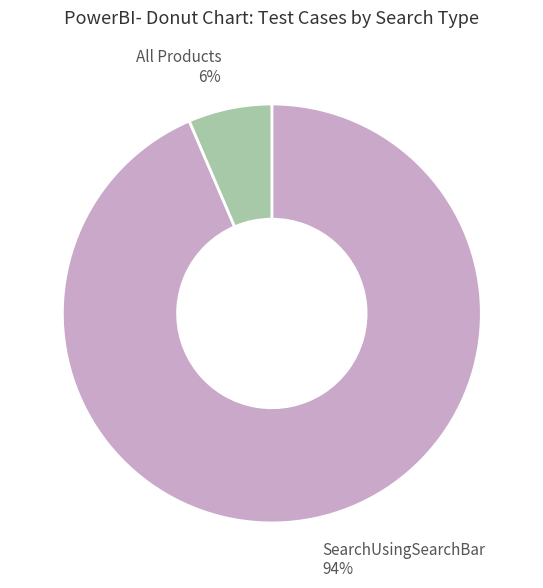

Do SearchUsingSearchBar and All Products together represent more than half of the pie?

Yes